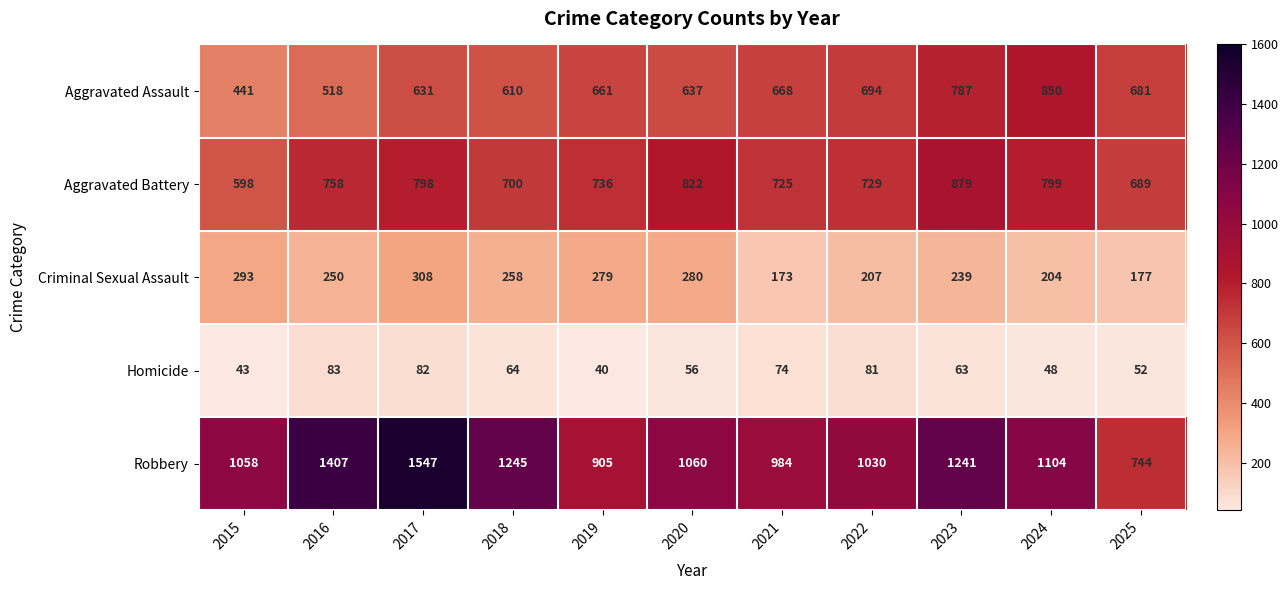

At how many categories does at least one series exceed 296?

11